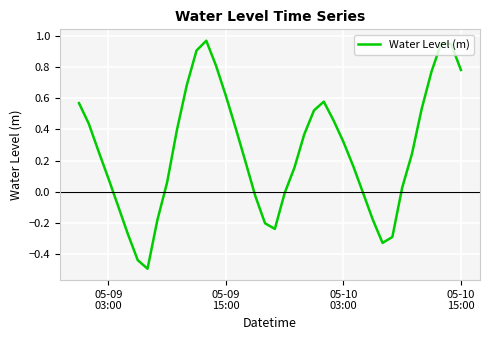

How many lines are shown in the chart?

1